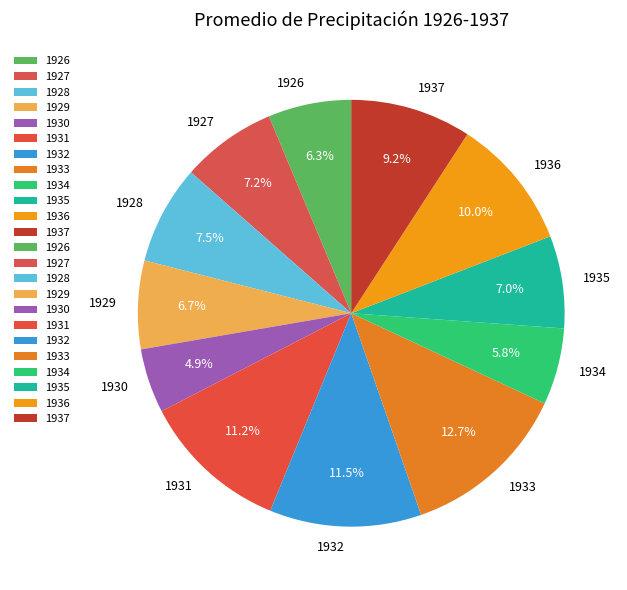

Between 1936 and 1926, which is larger?

1936